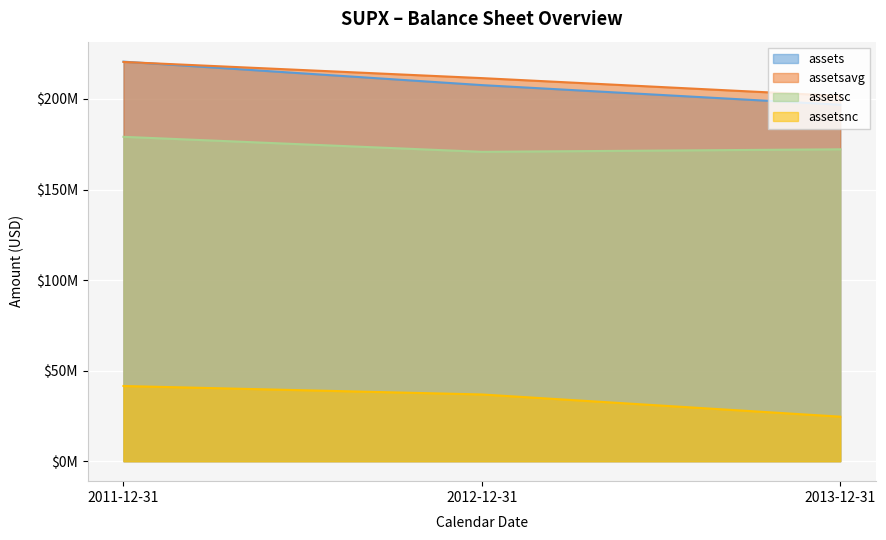

Reading left to right, what are all the values shown in this chart?

assets: 220596000	207640000	196778000
assetsavg: 220421000	211503500	201656250
assetsc: 179086000	170803000	172198000
assetsnc: 41510000	36837000	24580000